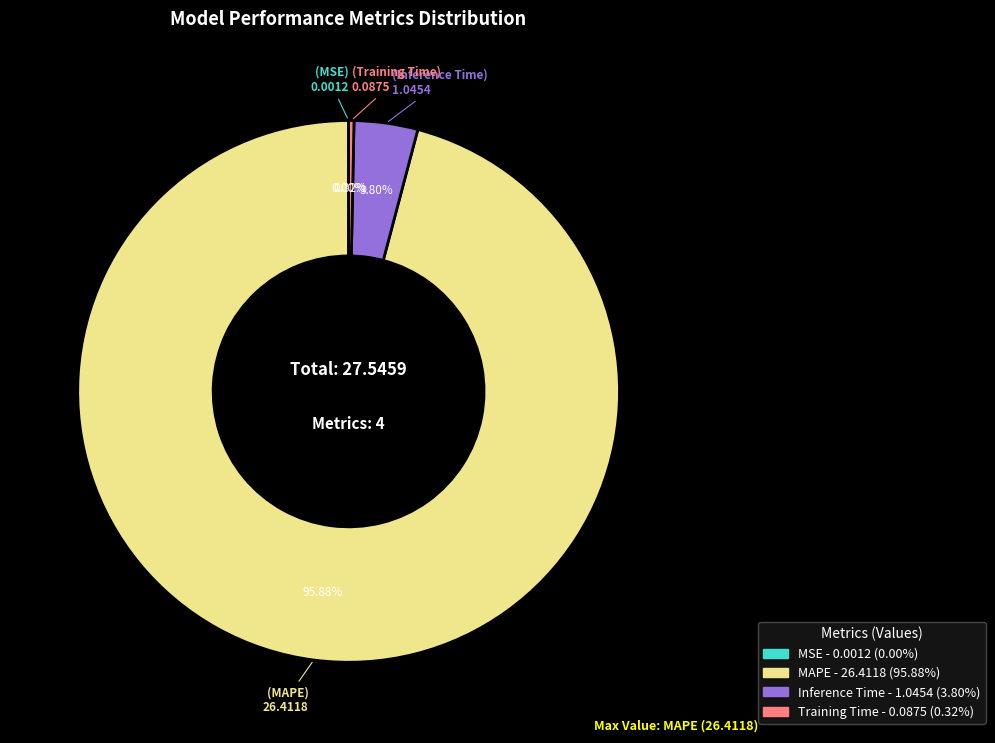

Does any single category account for the majority?

Yes